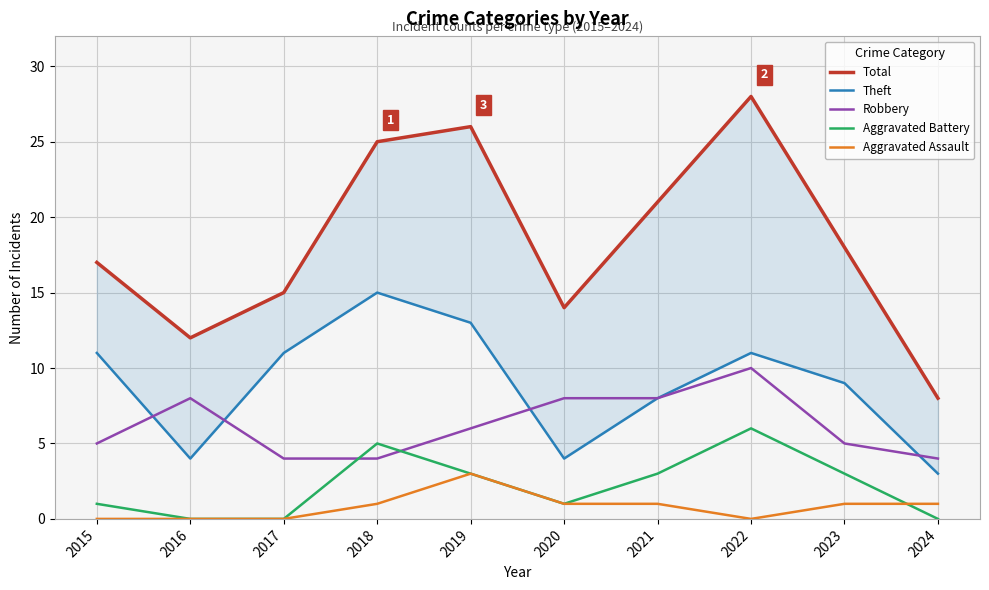

True or false: Robbery has more than 0 interior local peaks.

True